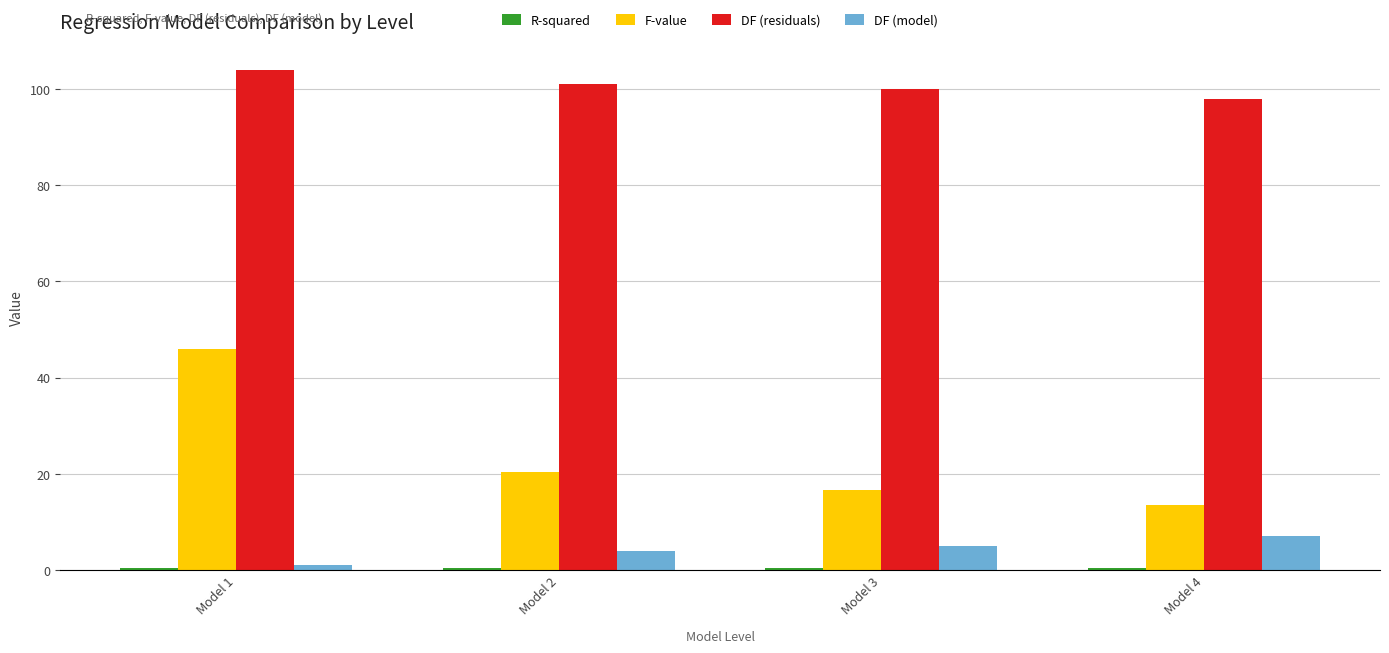

Which label corresponds to the largest value in the chart?

Model 1